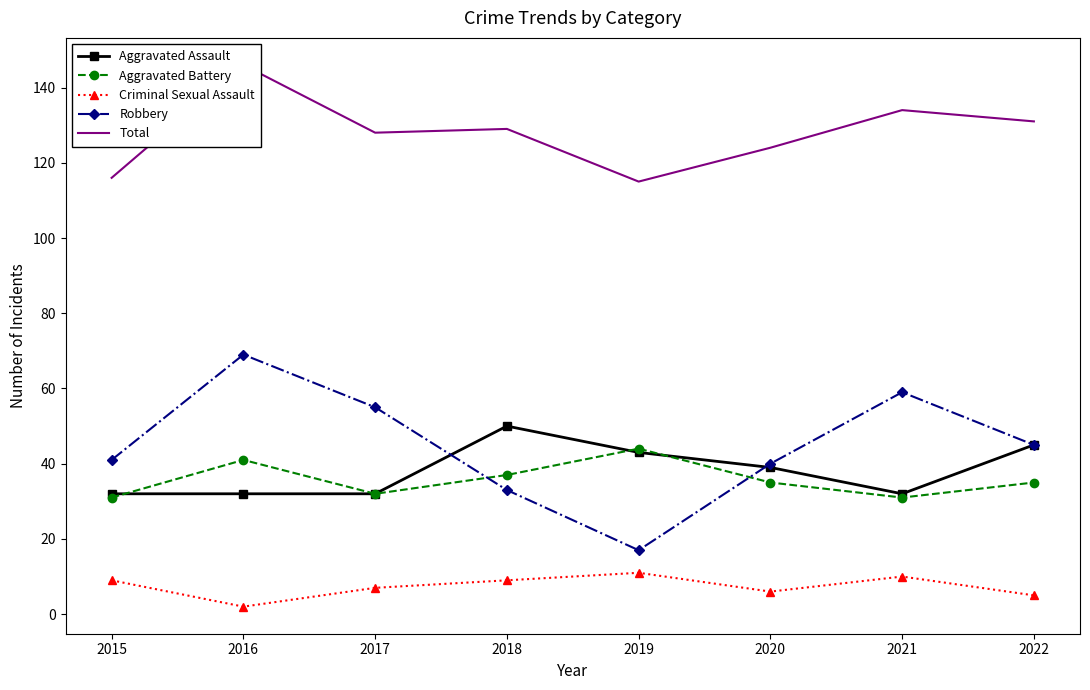

How many values in the Total series are below 129?

4